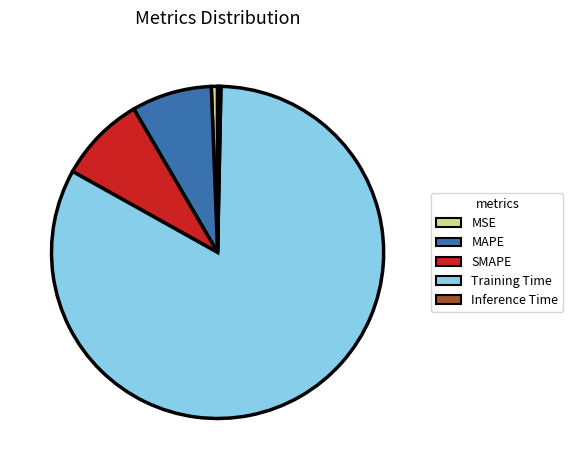

Which has a higher value, SMAPE or Inference Time?

SMAPE